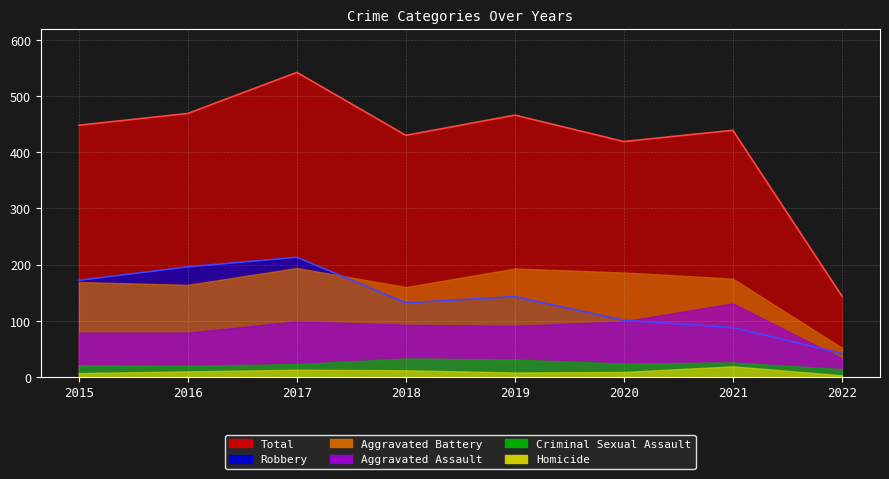

How many interior local valleys does the Robbery (line) series have?

1